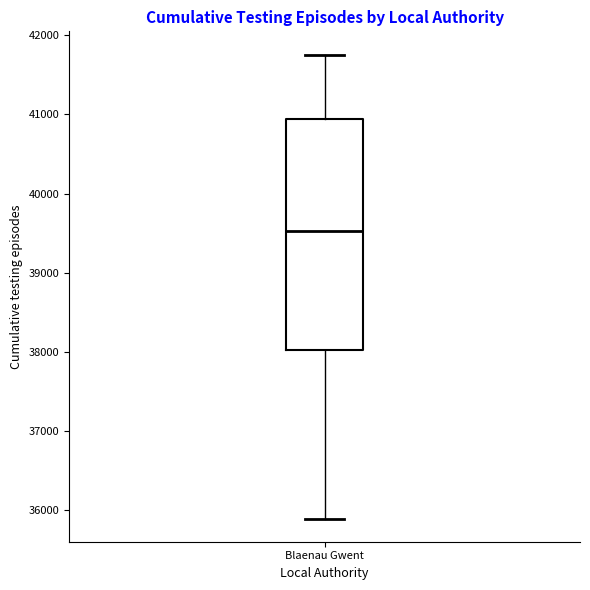

Transcribe this box plot: give where the median line is, the range the box spans, and where the two whiskers end, as read against the y-axis. The values are not printed on the chart, so give them approximately, as read against the axis.

median 39500, box 38000 to 40900, whiskers 35900 to 41800